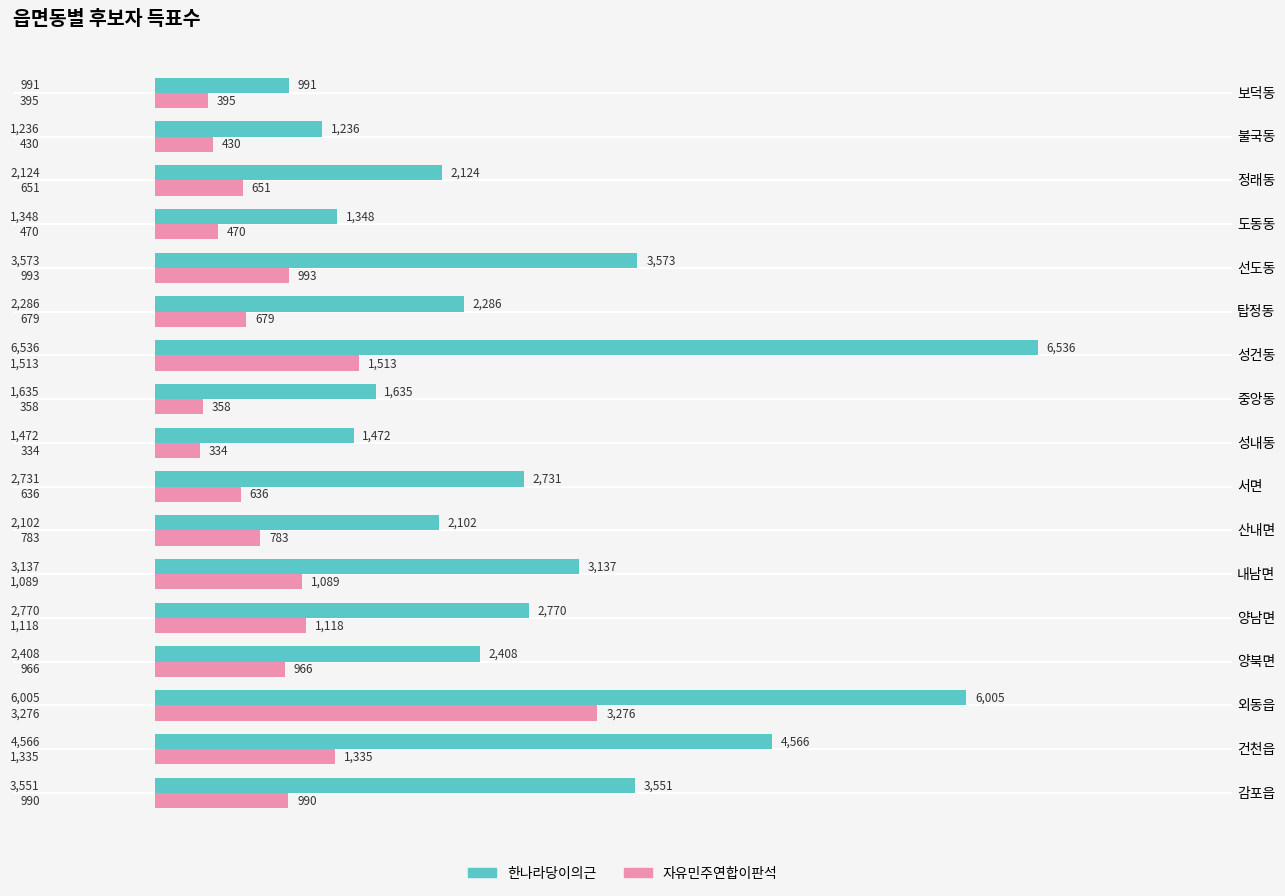

Which label corresponds to the largest value in the chart?

성건동